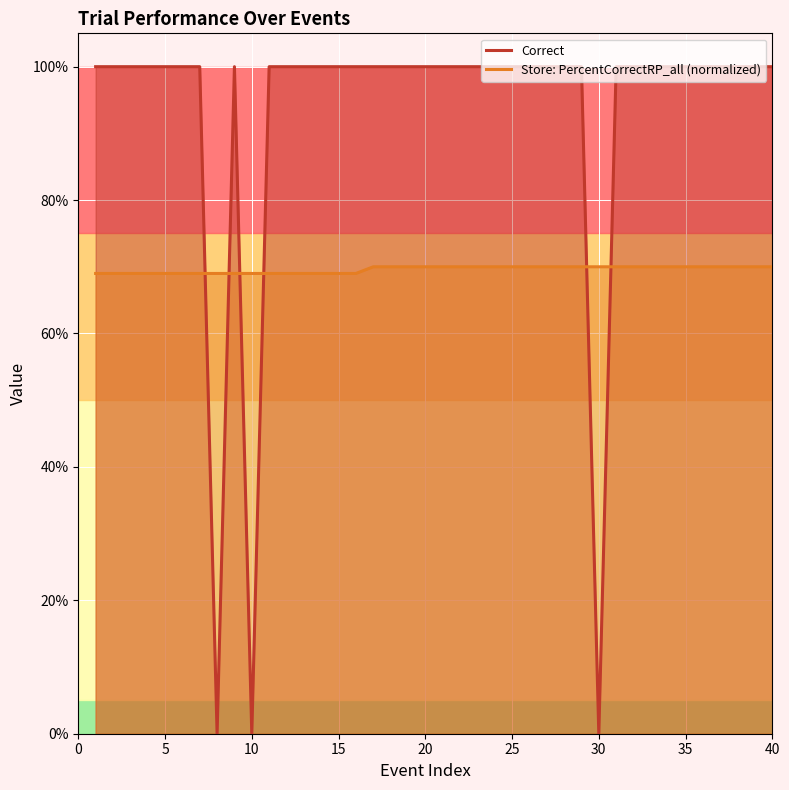

What is the sum of the Store: PercentCorrectRP_all values at 21 and 32?

1.4